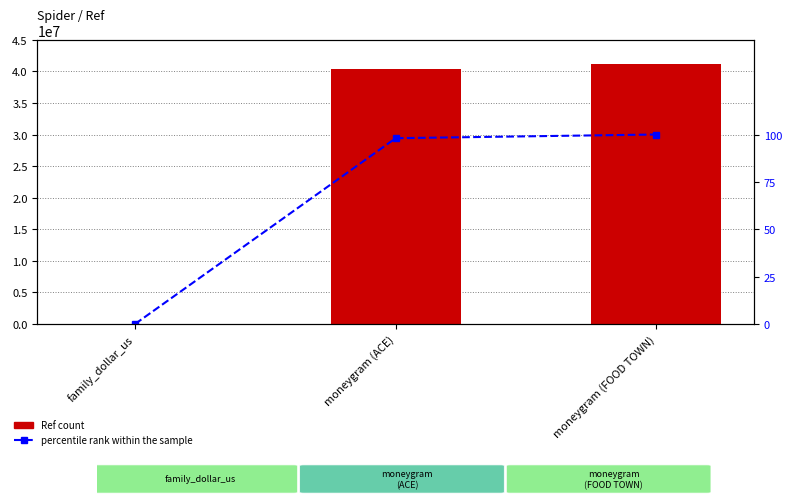

At which category is the sum across all series the highest?

moneygram (FOOD TOWN)